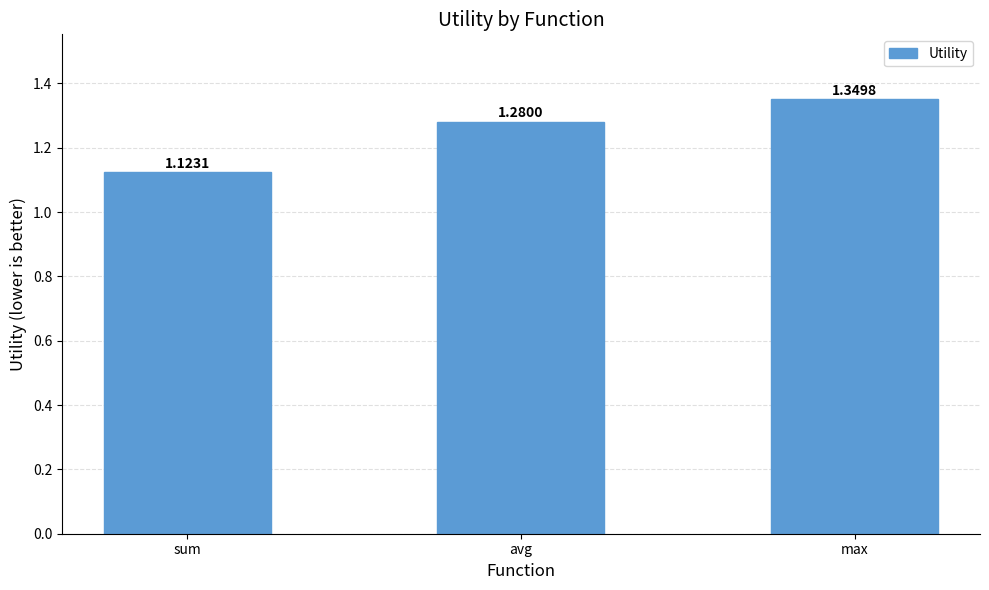

What is the sum of the values at max and avg?

2.6